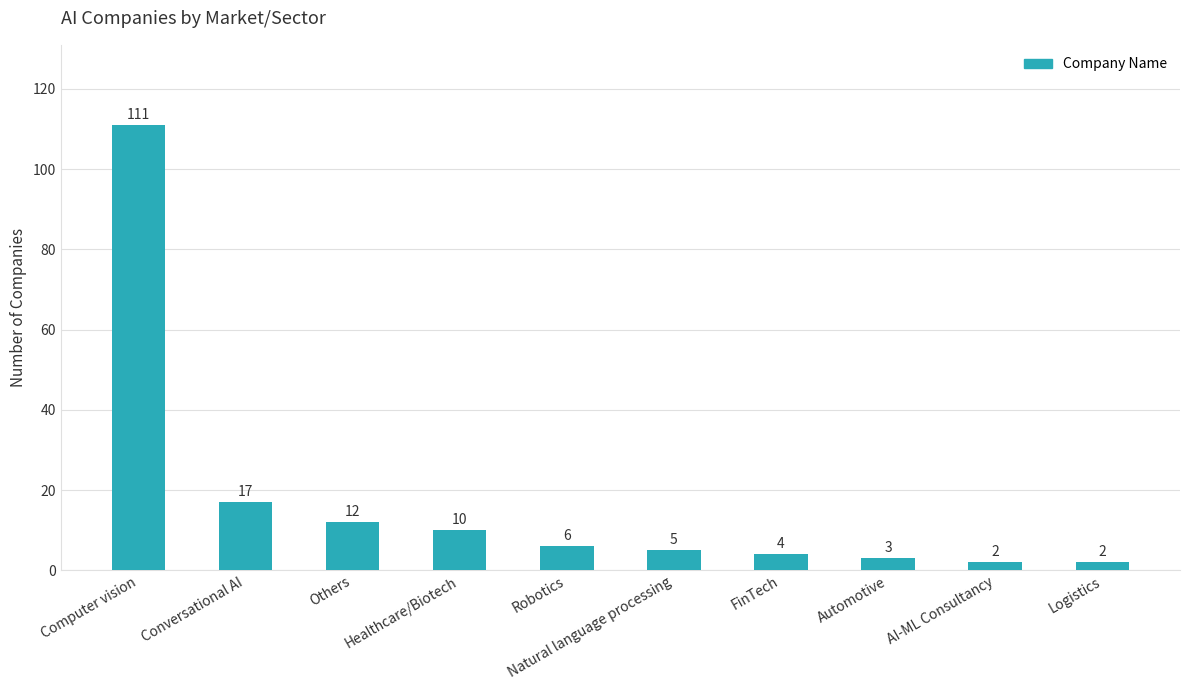

What is the change in value from Natural language processing to Automotive?

-2